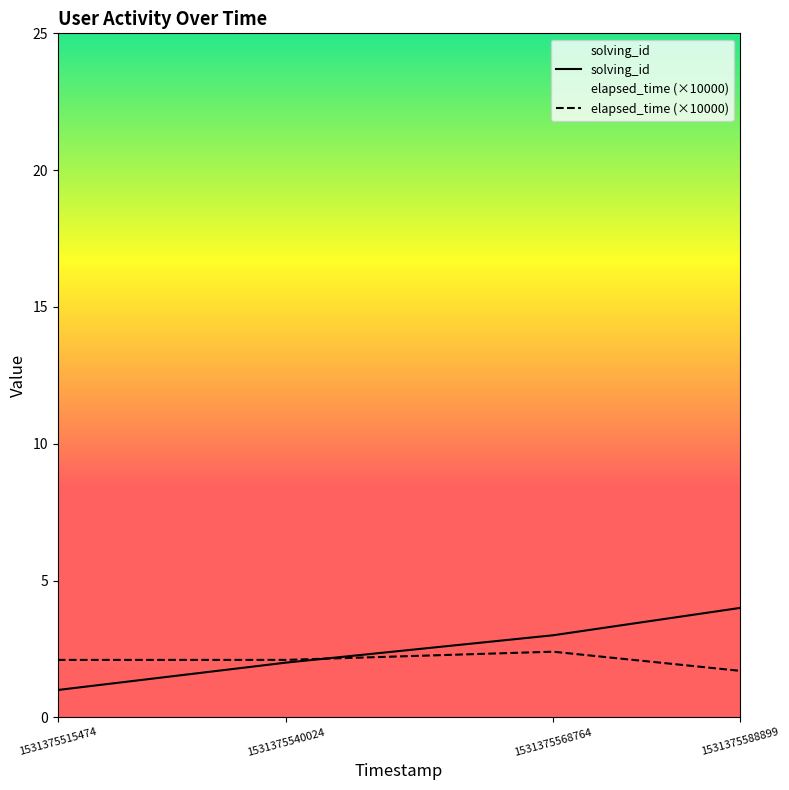

How many distinct data groups are displayed?

2